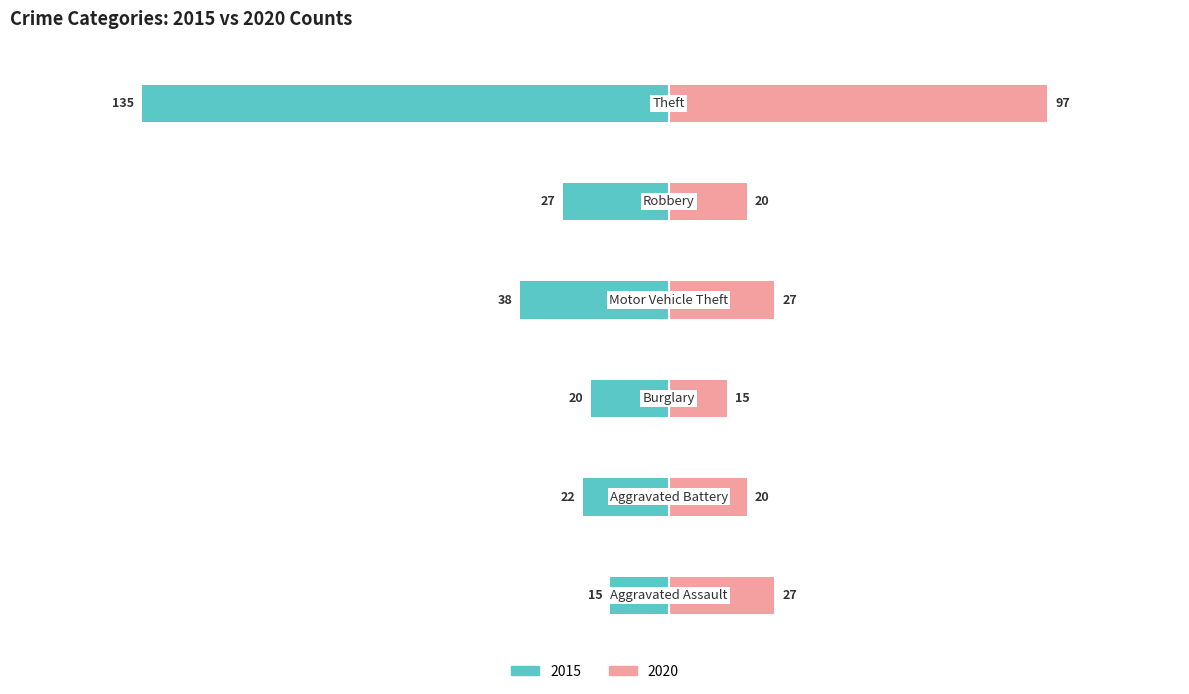

What is the label of the 3rd bar from the right?

Motor Vehicle Theft